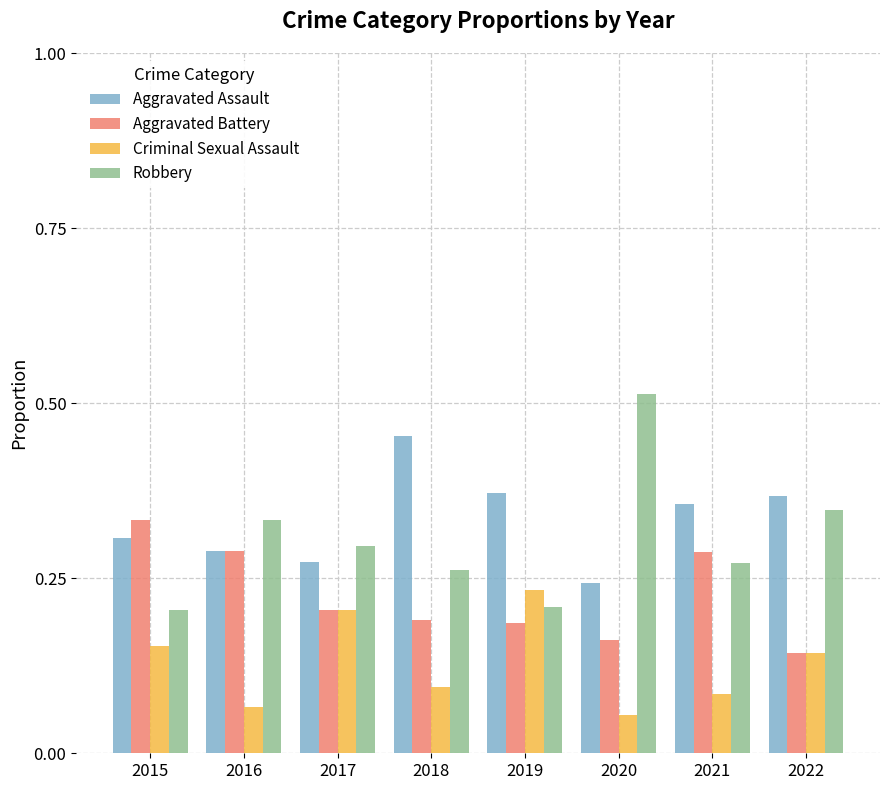

Which category has the highest value in the Aggravated Battery series?

2015